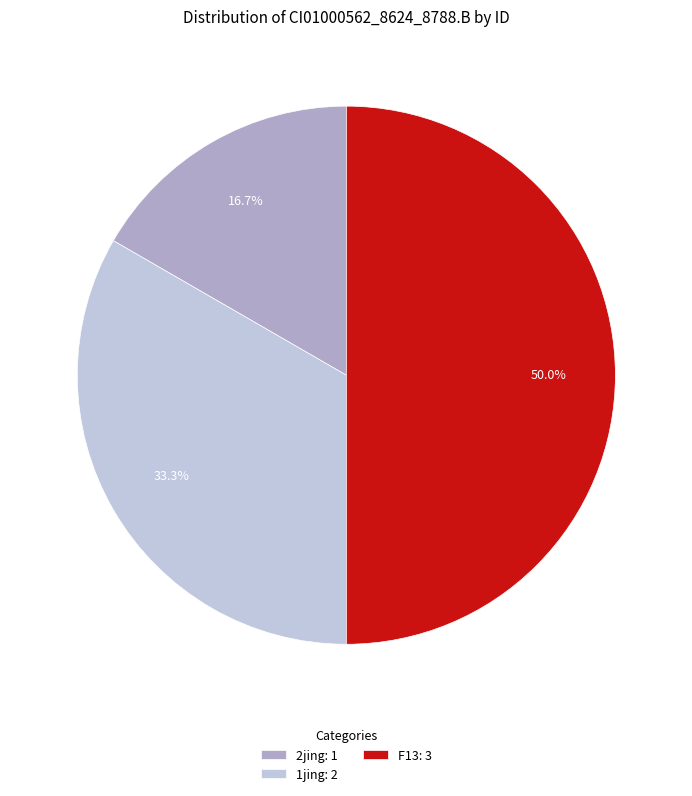

Which category has the smallest portion of the pie?

2jing: 1